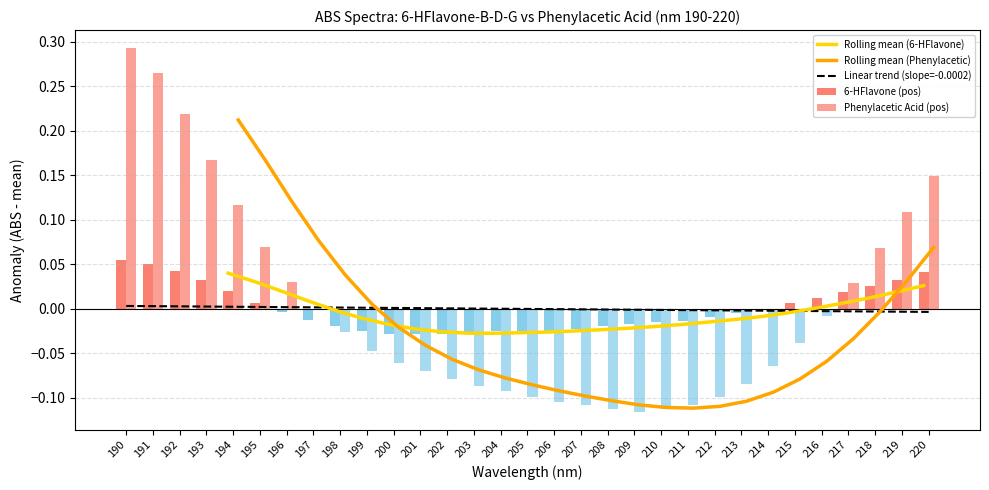

How many values in the Rolling mean (6-HFlavone) series are below 0?

18